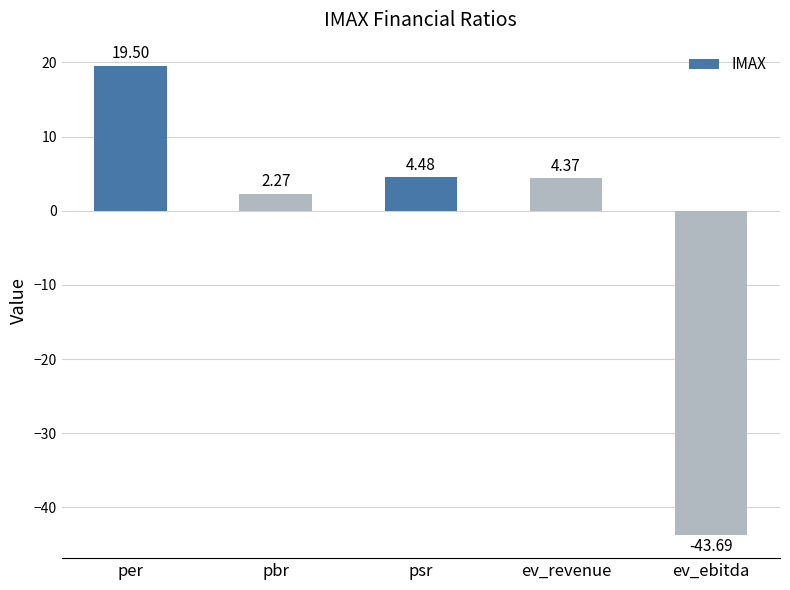

Where is the data nearest to the value -12?

pbr